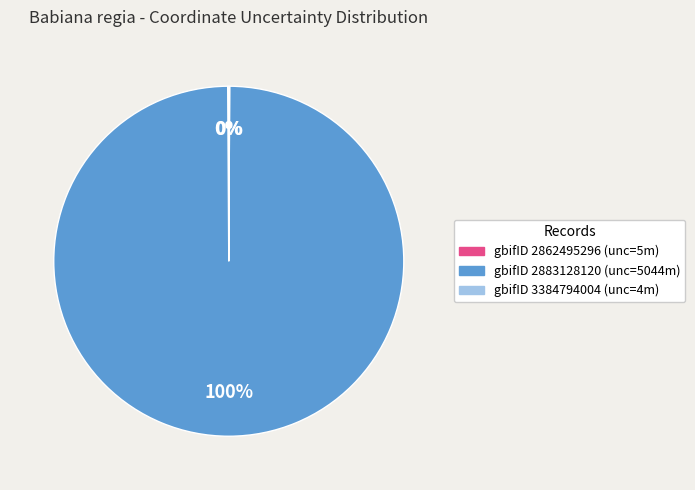

To the nearest percent, what is the average slice percentage?

33%